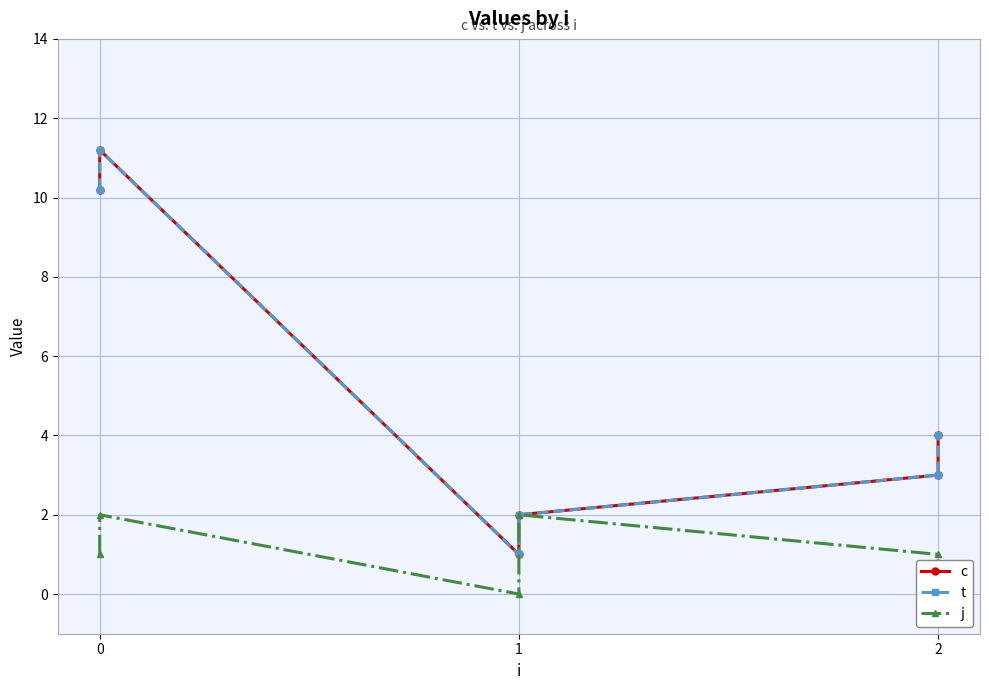

Which series has the largest range (max minus min)?

c